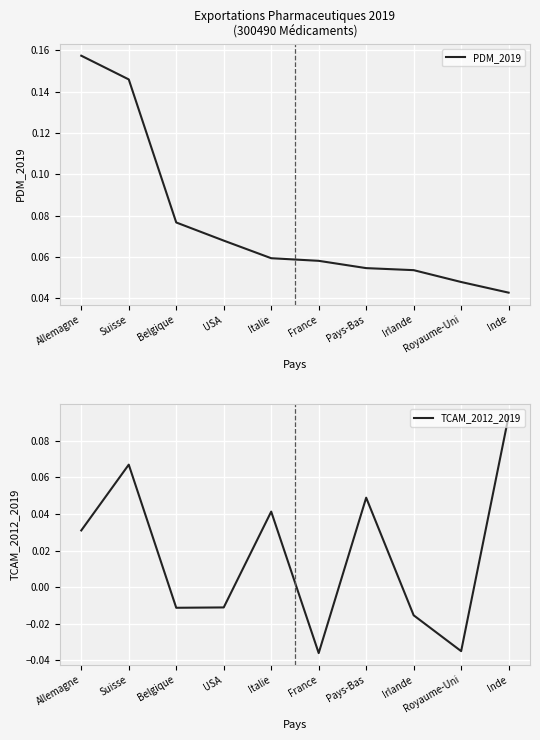

What are all the series names shown in the legend?

PDM_2019, TCAM_2012_2019